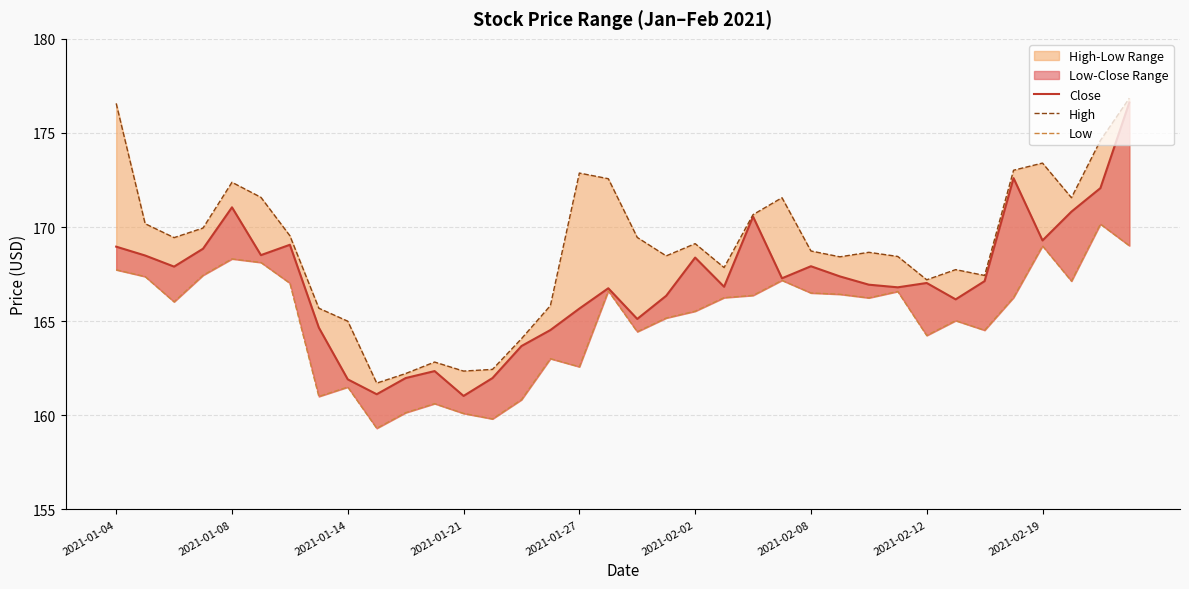

Rank the categories by Low value from lowest to highest.

9, 13, 12, 10, 11, 14, 2021-02-12, 2021-02-19, 16, 15, 28, 18, 30, 29, 19, 20, 2021-01-14, 26, 21, 31, 22, 25, 24, 27, 17, 2021-02-08, 33, 23, 2021-01-08, 2021-01-21, 2021-01-04, 2021-02-02, 2021-01-27, 32, 35, 34